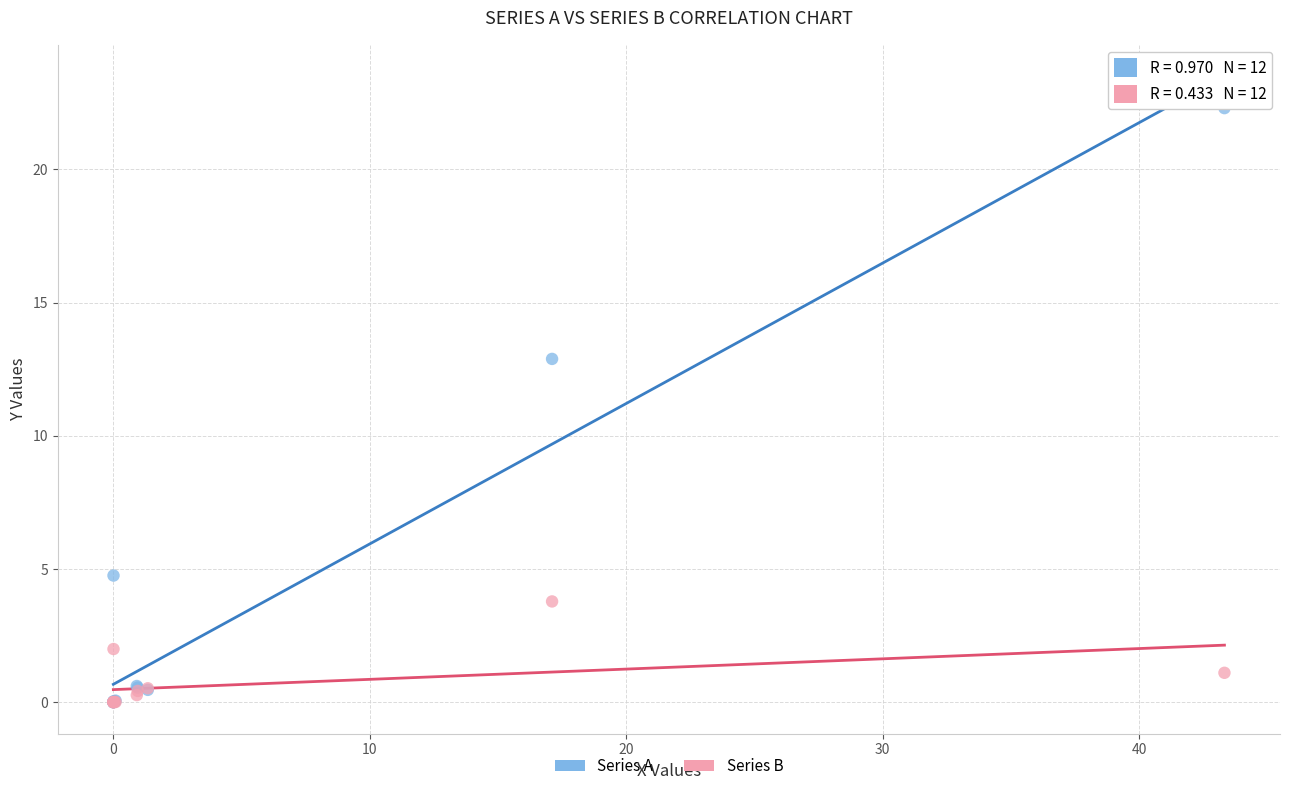

In the Series A series, what Y value is closest to 11?

12.9